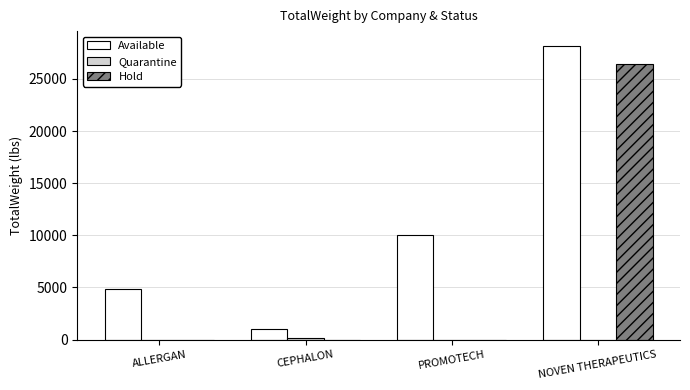

The Hold series shows 26460.0 at NOVEN THERAPEUTICS. True or false?

True